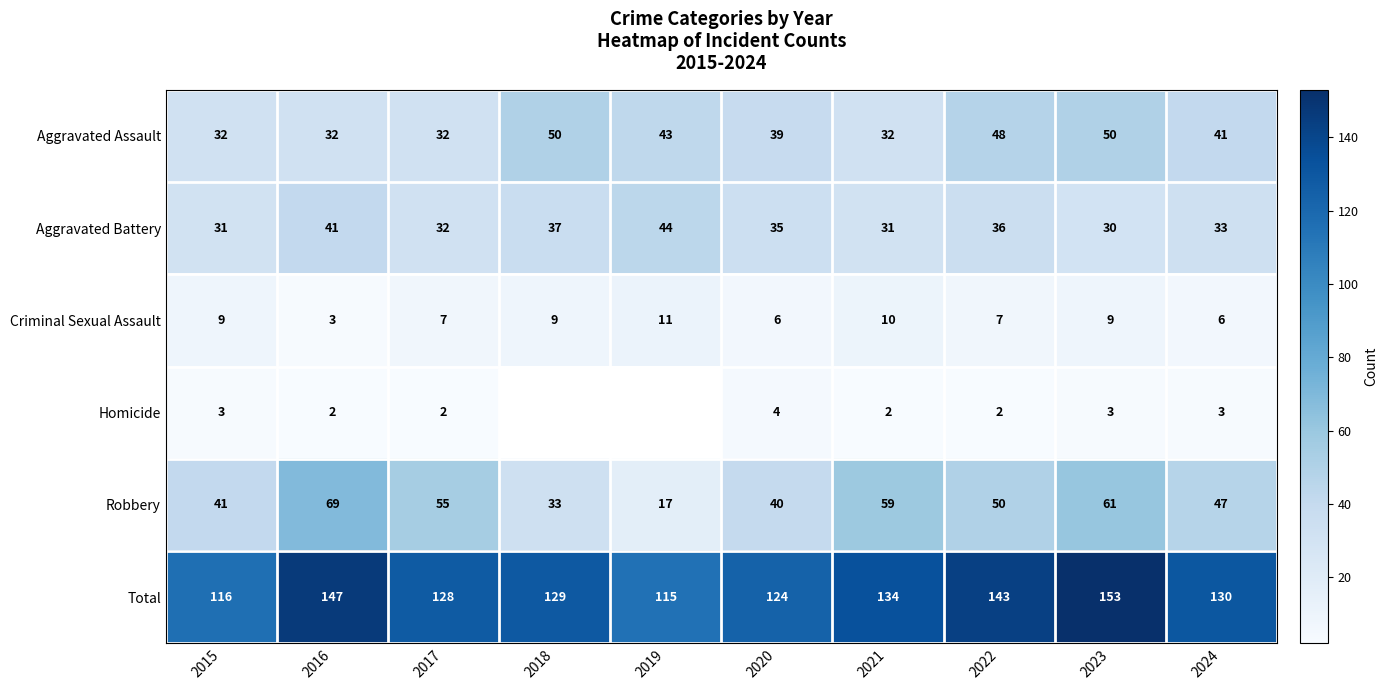

What is the sum of the Total values at 2021 and 2022?

277